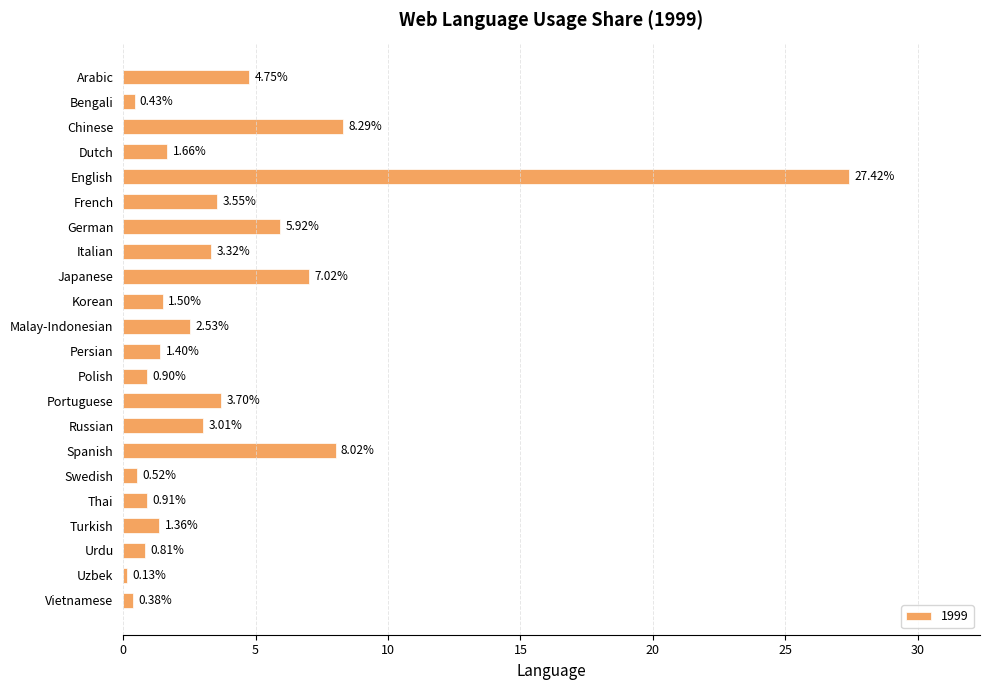

Rank the categories by value from highest to lowest.

English, Chinese, Spanish, Japanese, German, Arabic, Portuguese, French, Italian, Russian, Malay-Indonesian, Dutch, Korean, Persian, Turkish, Thai, Polish, Urdu, Swedish, Bengali, Vietnamese, Uzbek